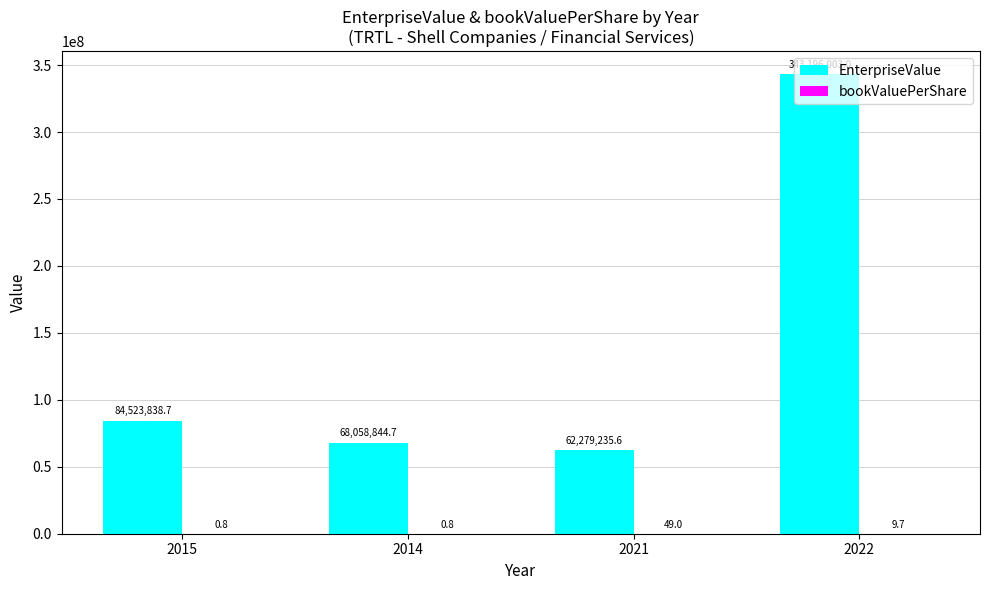

Which category has the highest value in the EnterpriseValue series?

2022